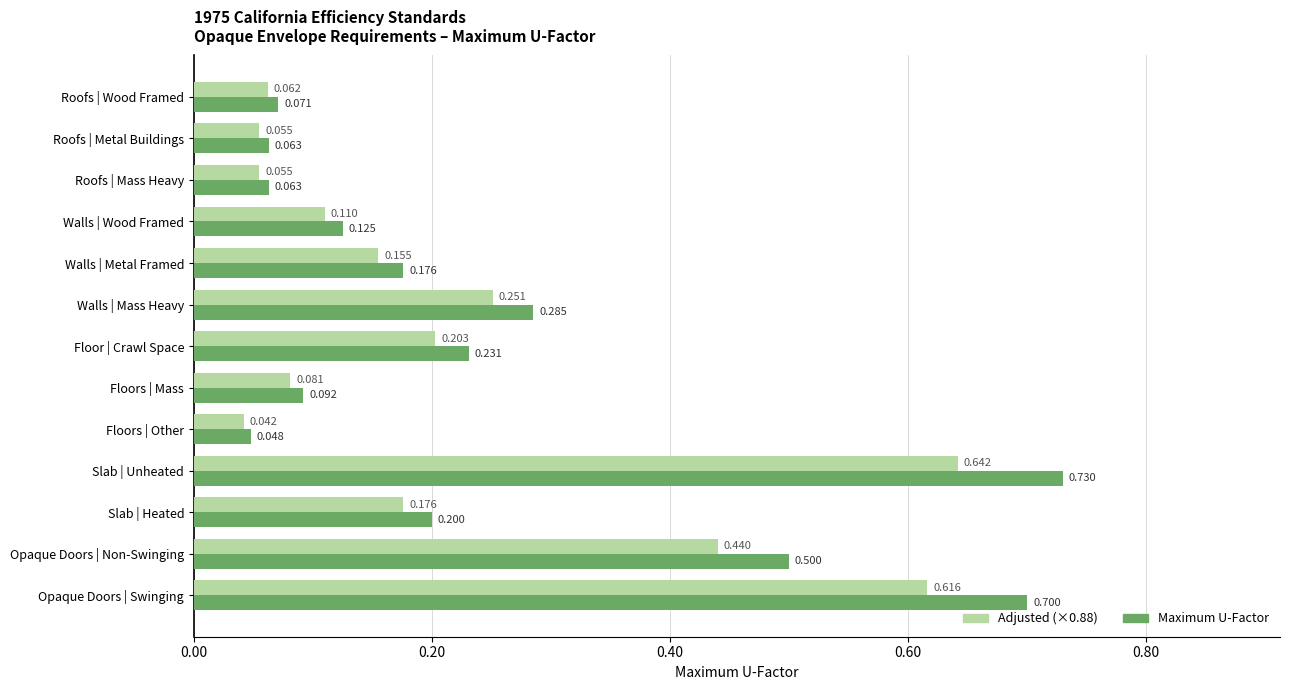

At which label is Adjusted (×0.88) closest to 0?

Floors | Other